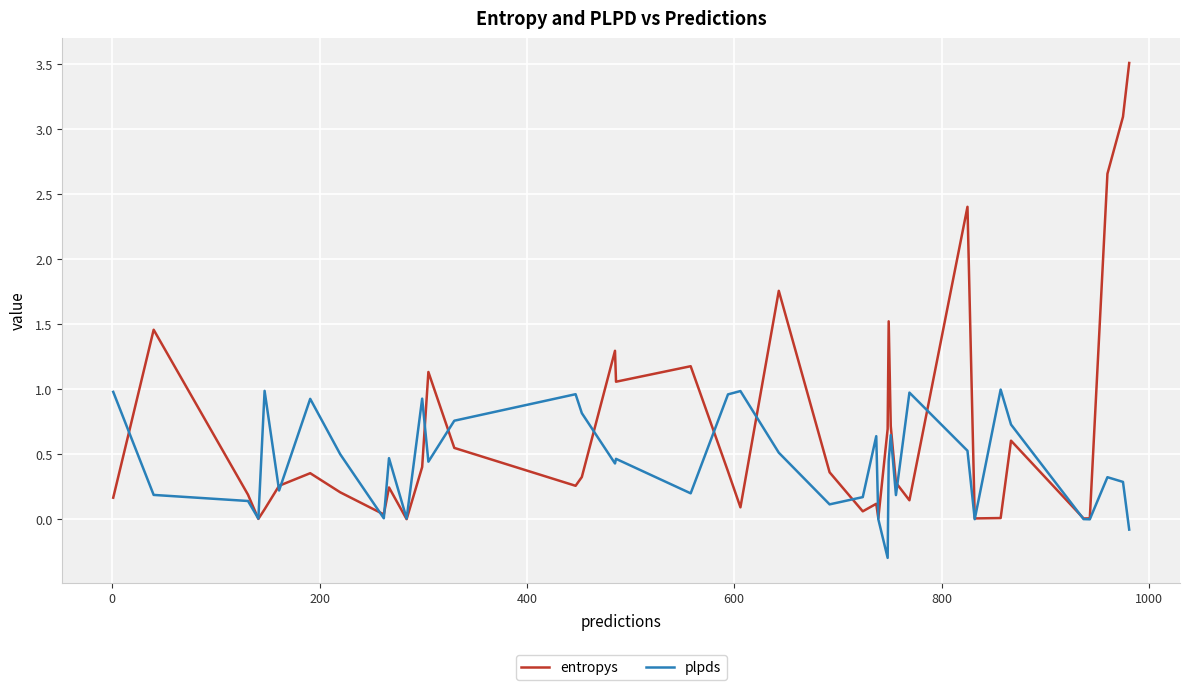

What is the difference between the maximum and minimum values in the entropys series?

3.5